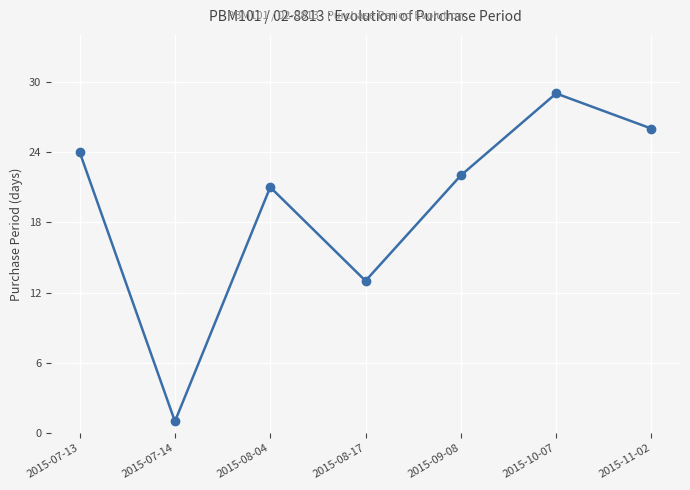

What is the value of the 4th point from the left?

13